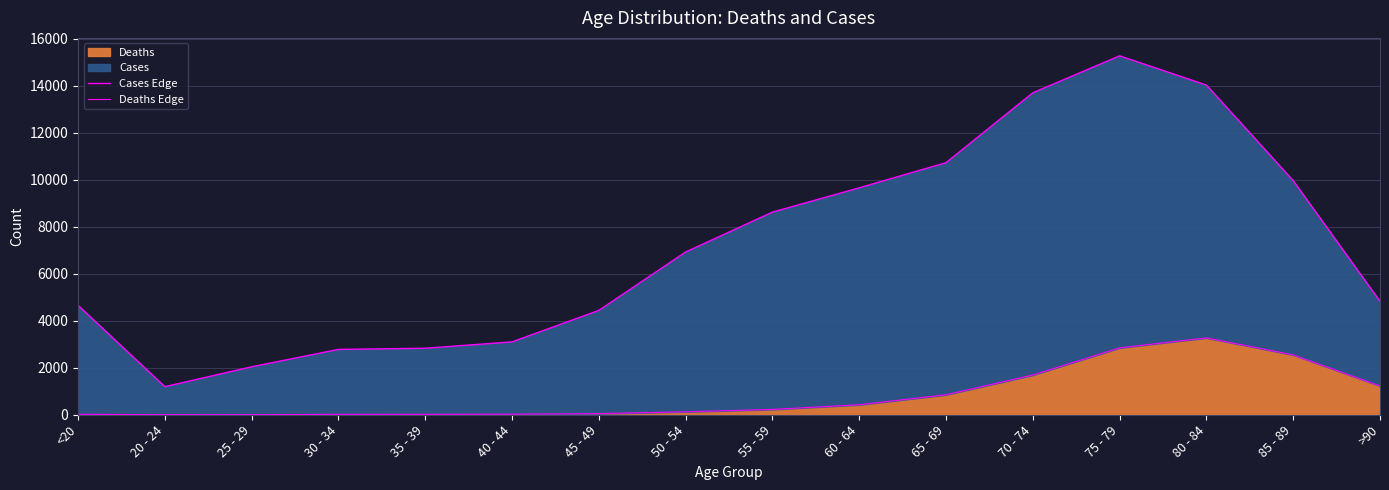

Reading left to right, transcribe all the data shown in this chart.

Cases Edge: <20=4659	20 - 24=1195	25 - 29=2041	30 - 34=2782	35 - 39=2832	40 - 44=3102	45 - 49=4443	50 - 54=6929	55 - 59=8627	60 - 64=9662	65 - 69=10733	70 - 74=13708	75 - 79=15282	80 - 84=14037	85 - 89=9965	>90=4828
Deaths Edge: <20=18	20 - 24=4	25 - 29=3	30 - 34=17	35 - 39=18	40 - 44=24	45 - 49=47	50 - 54=126	55 - 59=227	60 - 64=426	65 - 69=850	70 - 74=1690	75 - 79=2848	80 - 84=3273	85 - 89=2548	>90=1224